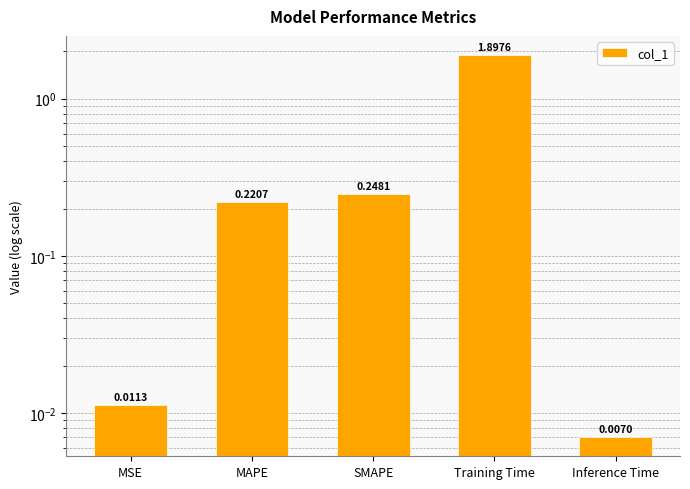

True or false: the data shows 0.0 at MSE.

False